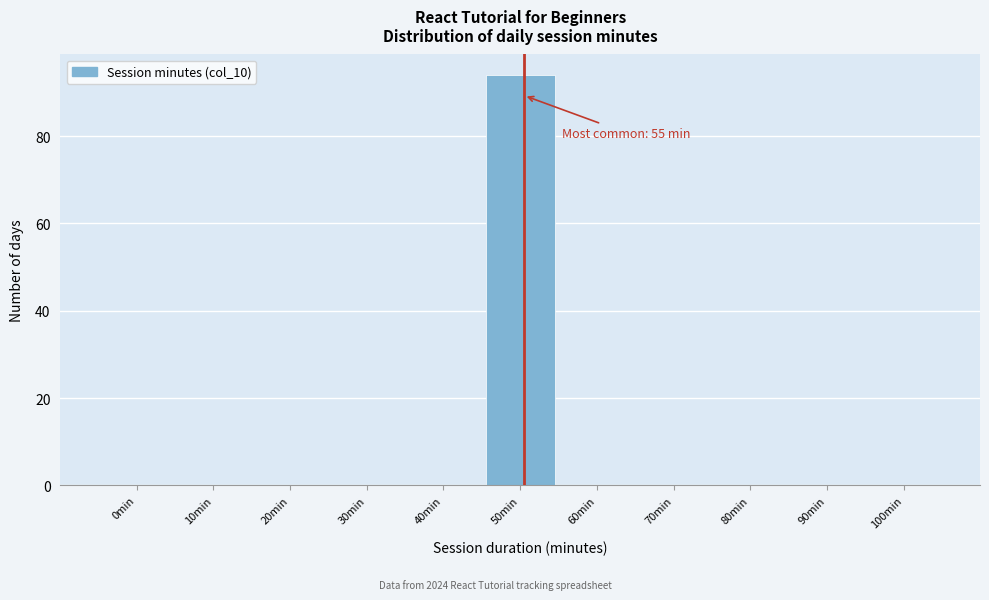

Reading right to left, transcribe all the data shown in this chart.

100min=0	90min=0	80min=0	70min=0	60min=0	50min=94	40min=0	30min=0	20min=0	10min=0	0min=0